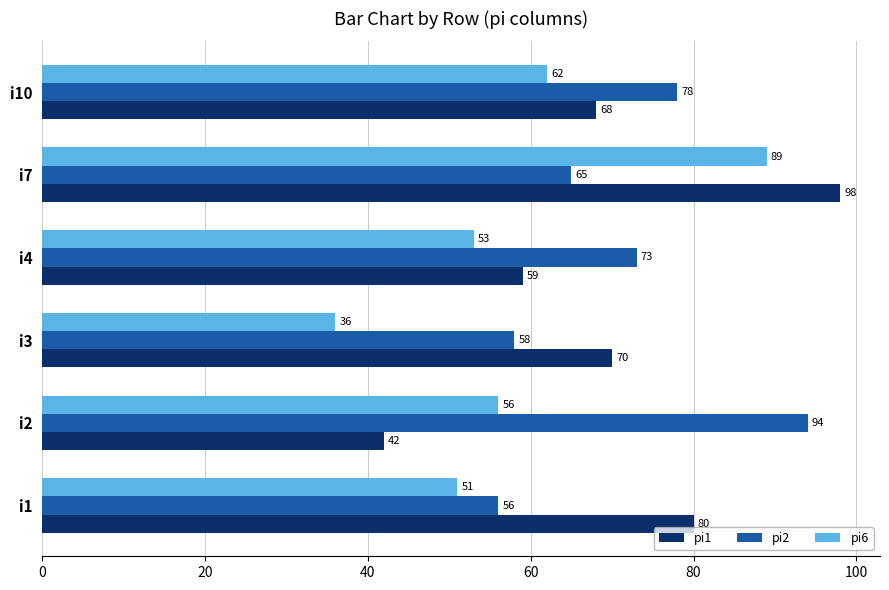

Between i3 and i4, which series saw the biggest shift?

pi6